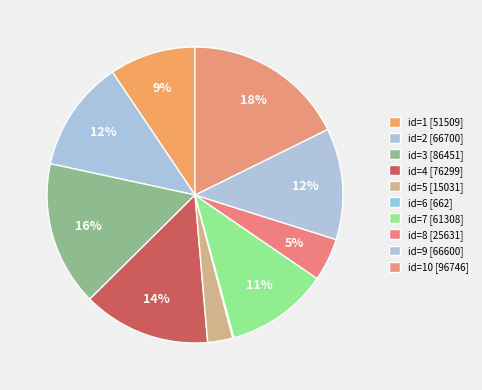

How many segments does this pie chart have?

10